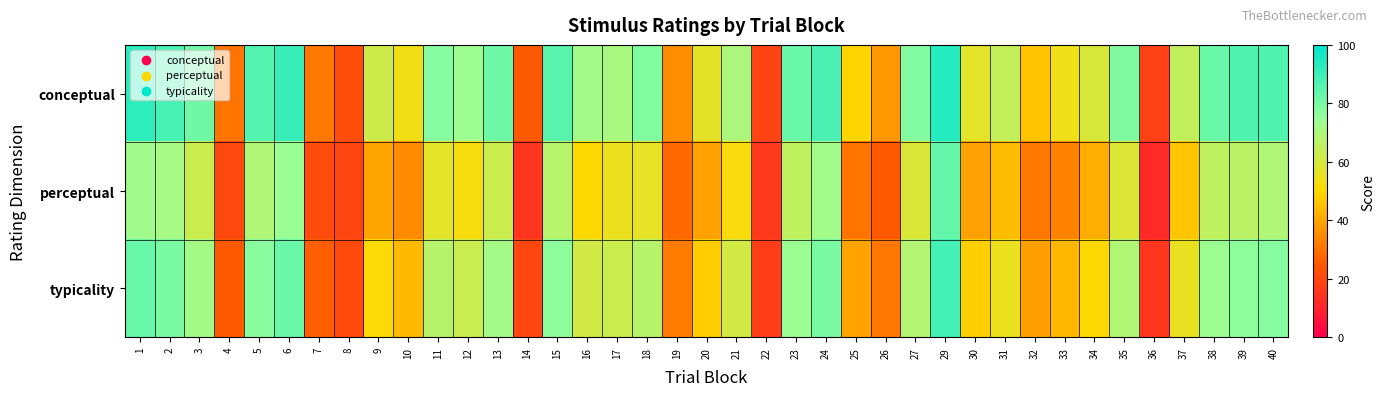

Which category has the lowest value across all series?

36